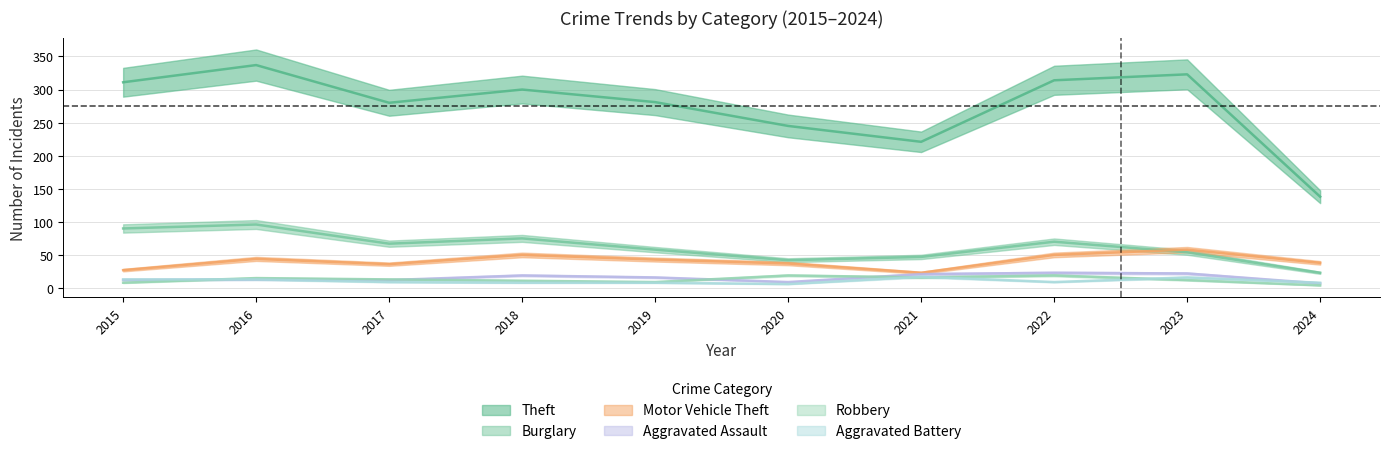

Is the value of Aggravated Battery at 2021 greater than the value of Robbery at 2020?

No